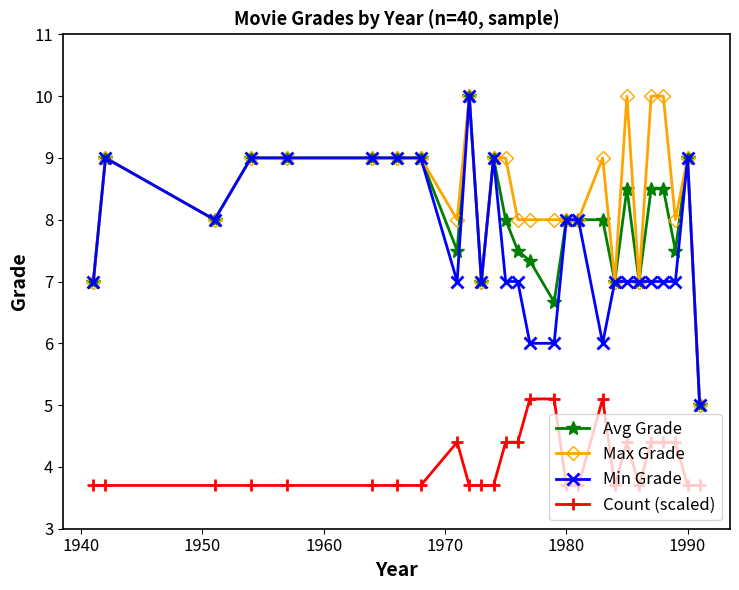

Which series has the largest total across all categories?

Max Grade